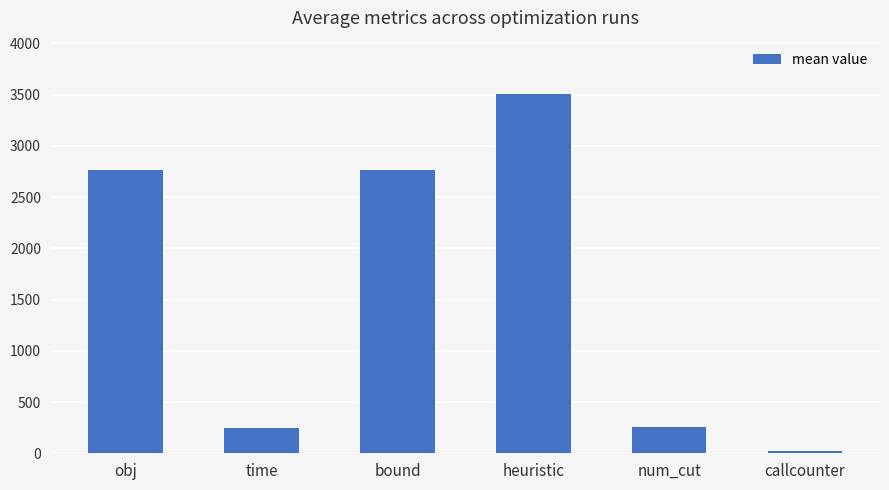

Approximately how many times larger is the value at bound compared to heuristic?

0.8